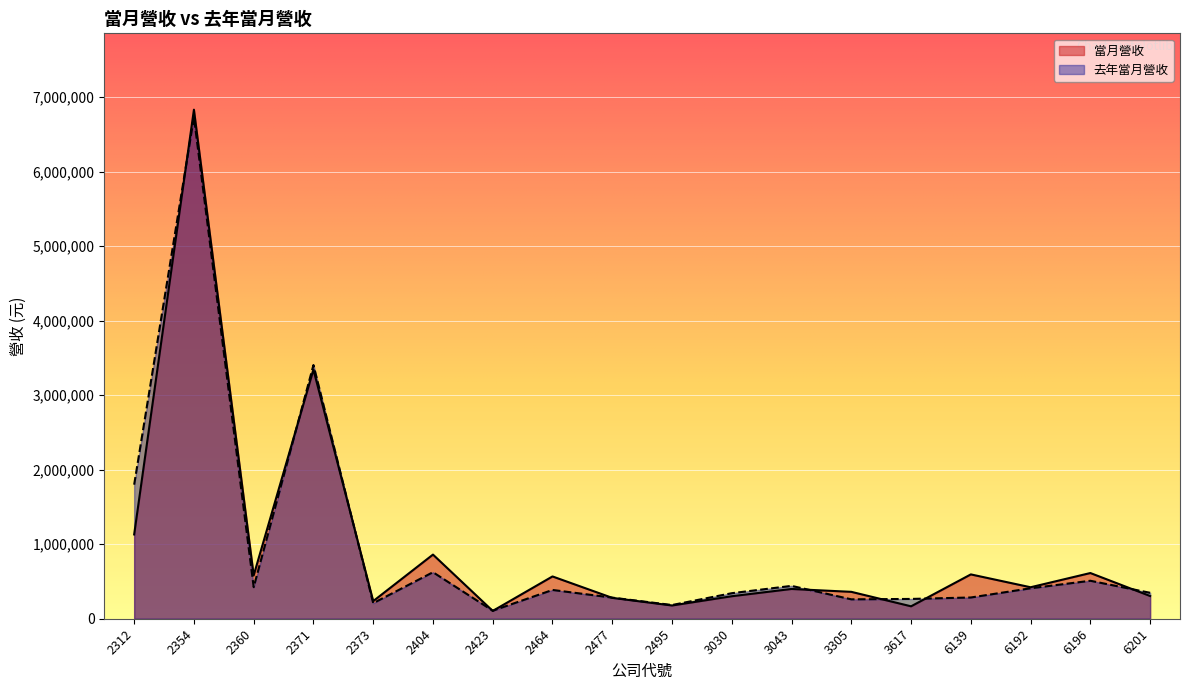

The value of 當月營收 at 2312 is 1846101. True or false?

False